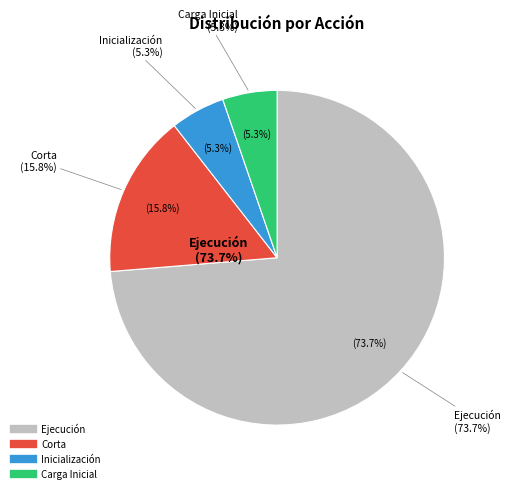

Between Ejecución and Carga Inicial, which is larger?

Ejecución